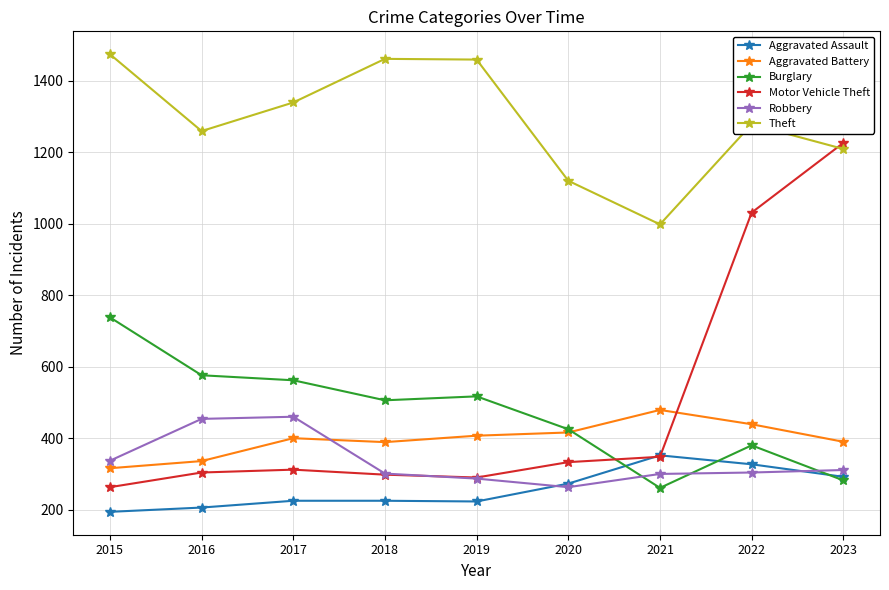

At which label does Robbery reach its minimum?

2020